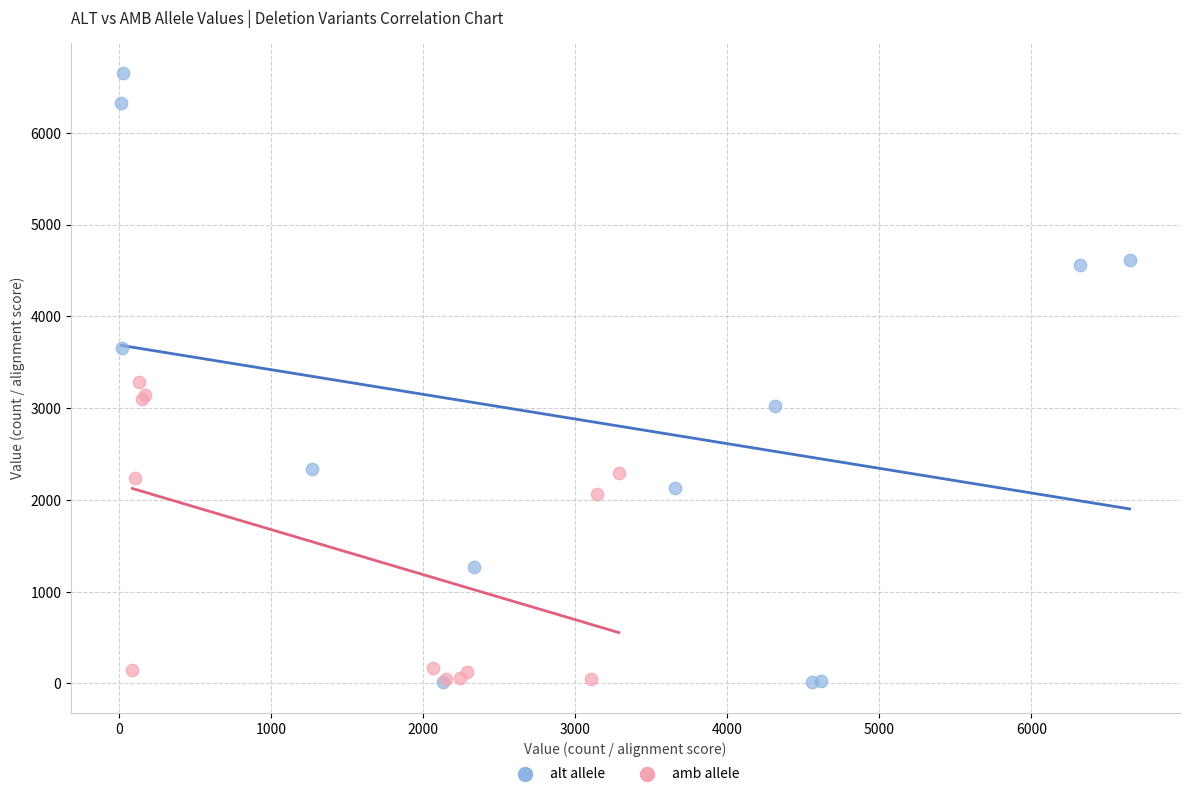

Which series reaches the maximum Y coordinate?

alt allele